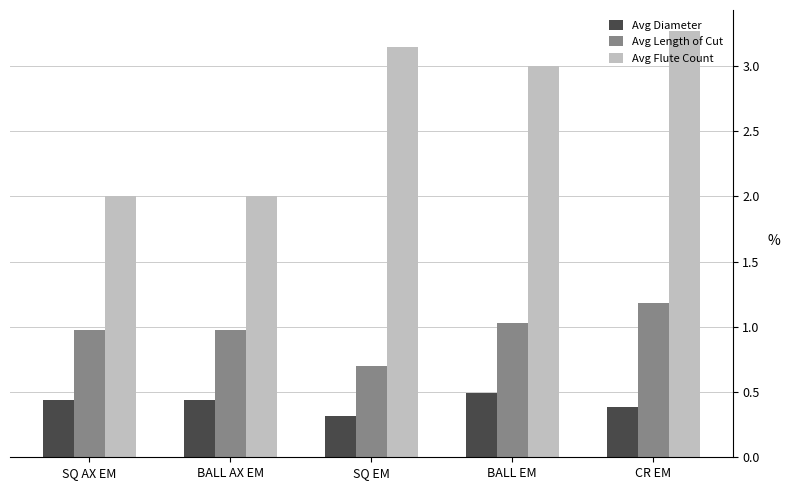

How many categories are shown in the chart?

5